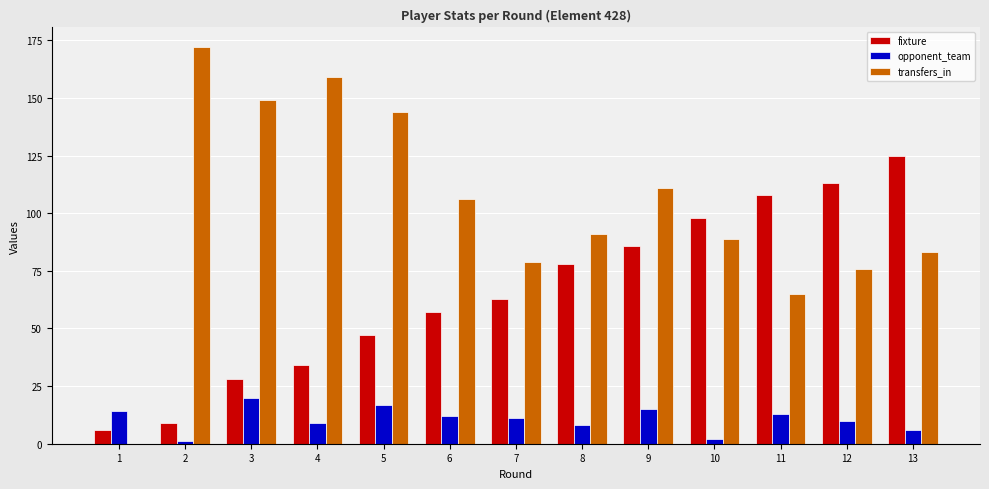

True or false: opponent_team has a value of 9 at 4.

True